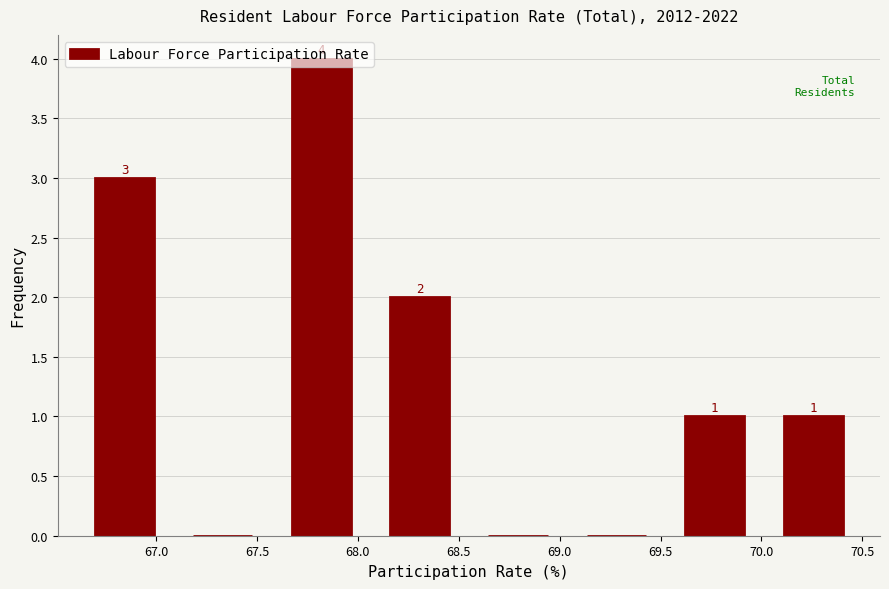

Over which range of the x-axis is the bar tallest?

67.60 to 68.05